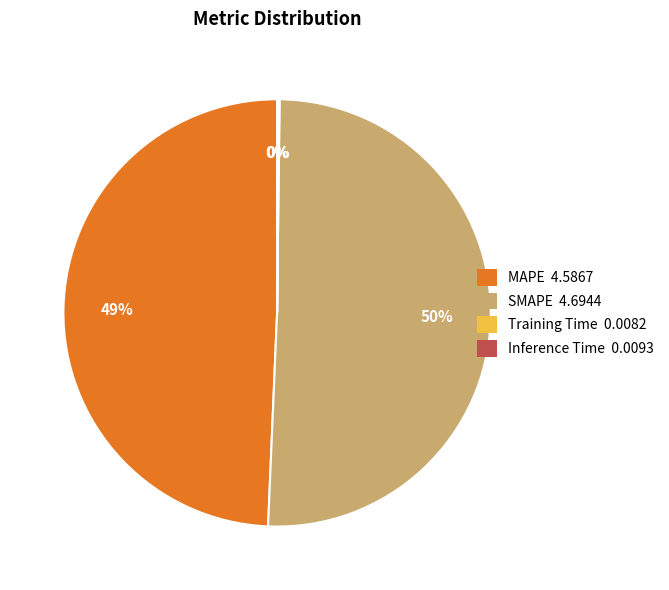

The SMAPE slice represents 39% of the pie. True or false?

False